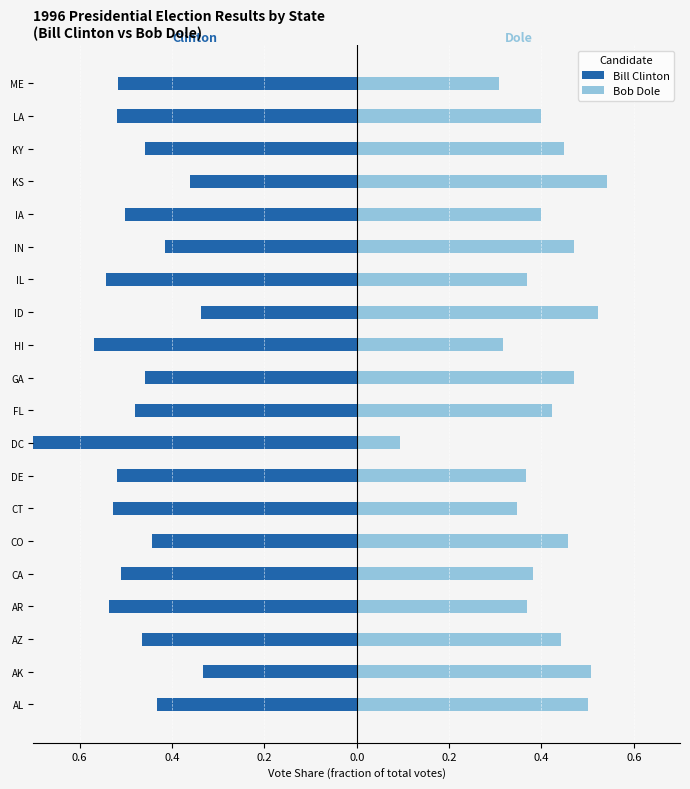

The value of Bill Clinton at GA is -0.3. True or false?

False